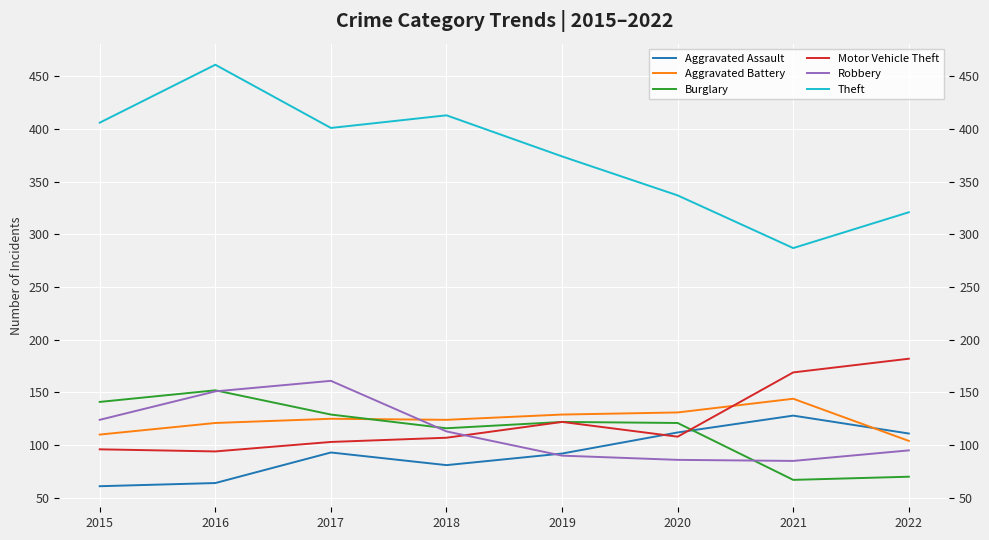

What is the value of the Motor Vehicle Theft point at the 6th from the left?

108